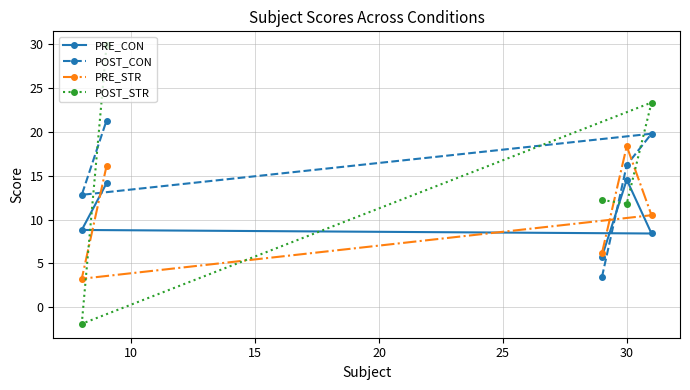

What is the greatest value displayed?

29.9